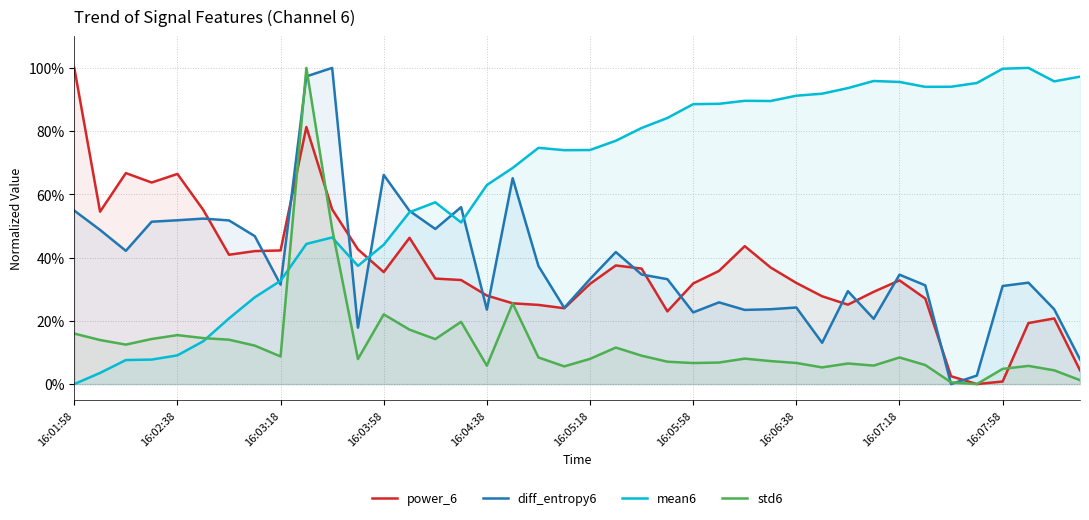

What are all the series names shown in the legend?

power_6, diff_entropy6, mean6, std6